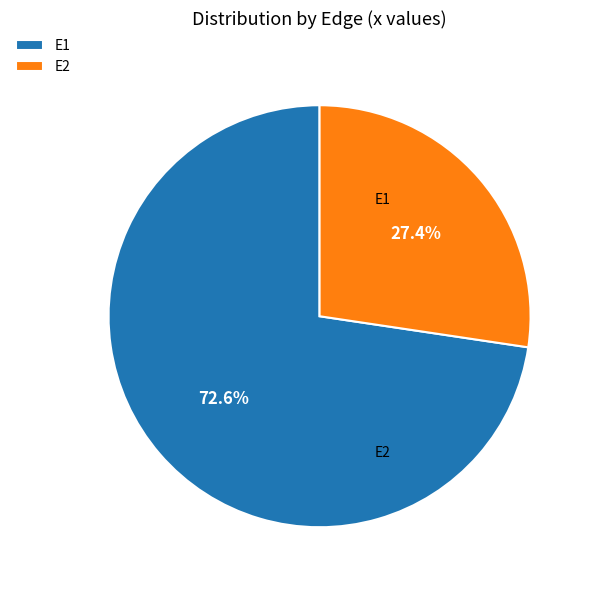

To the nearest percent, what is the difference between the largest and smallest slice percentages?

45%